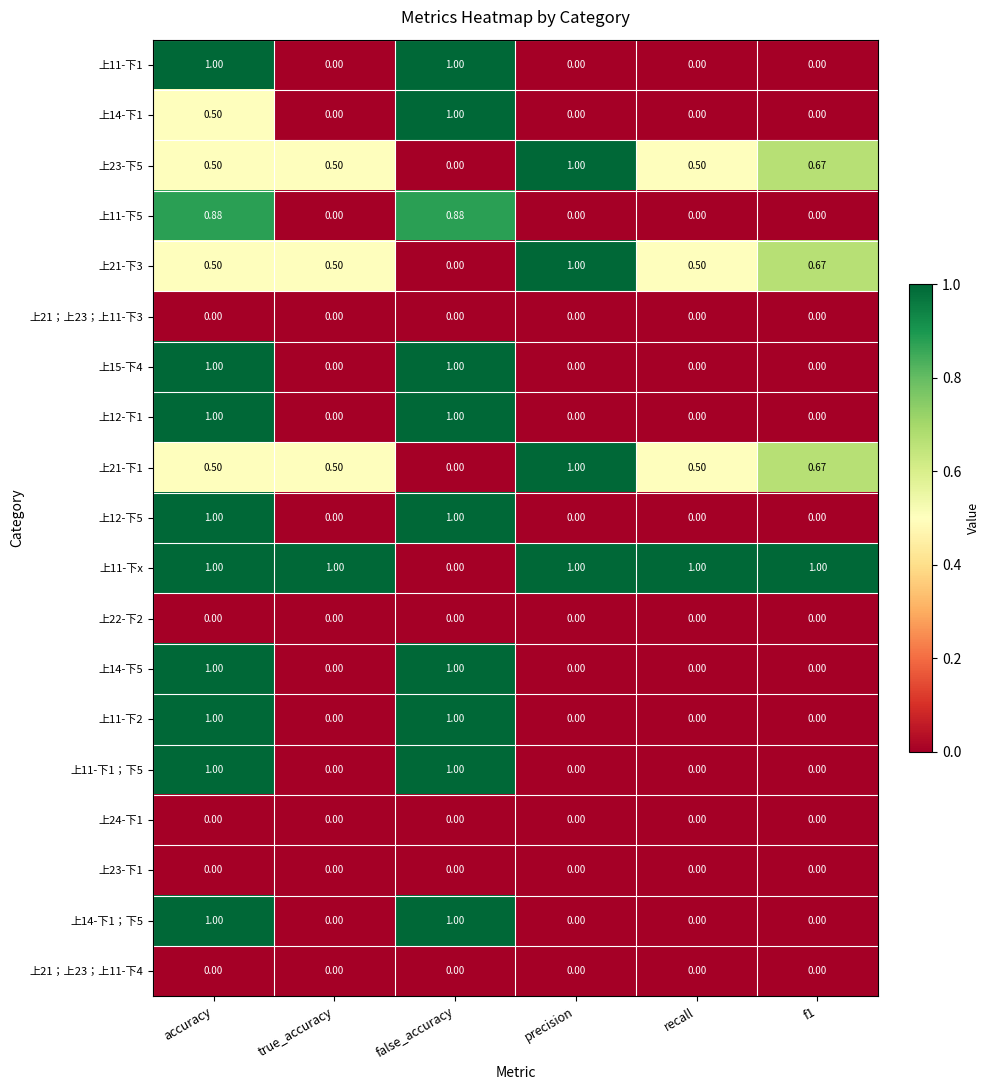

At which category is the sum across all series the highest?

accuracy